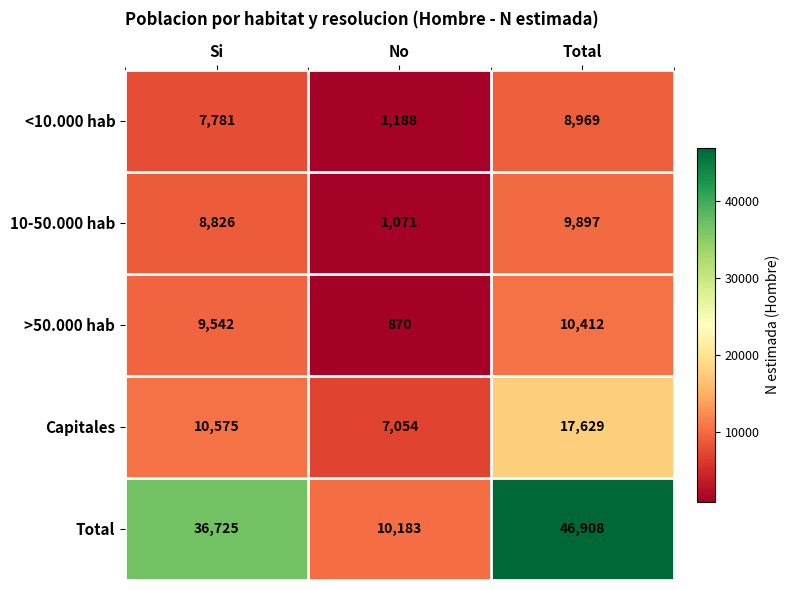

Is the value of Capitales at Total greater than the value of <10.000 hab at Total?

Yes